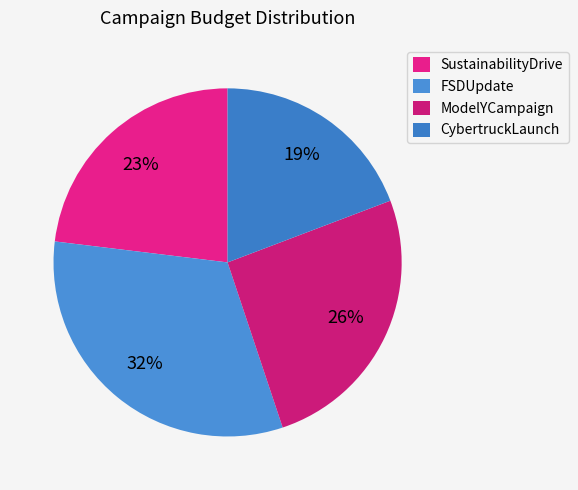

What is the total percentage of FSDUpdate and ModelYCampaign?

57.7%